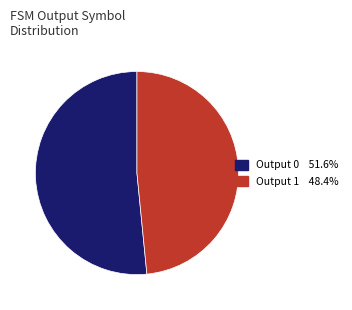

How many segments does this pie chart have?

2